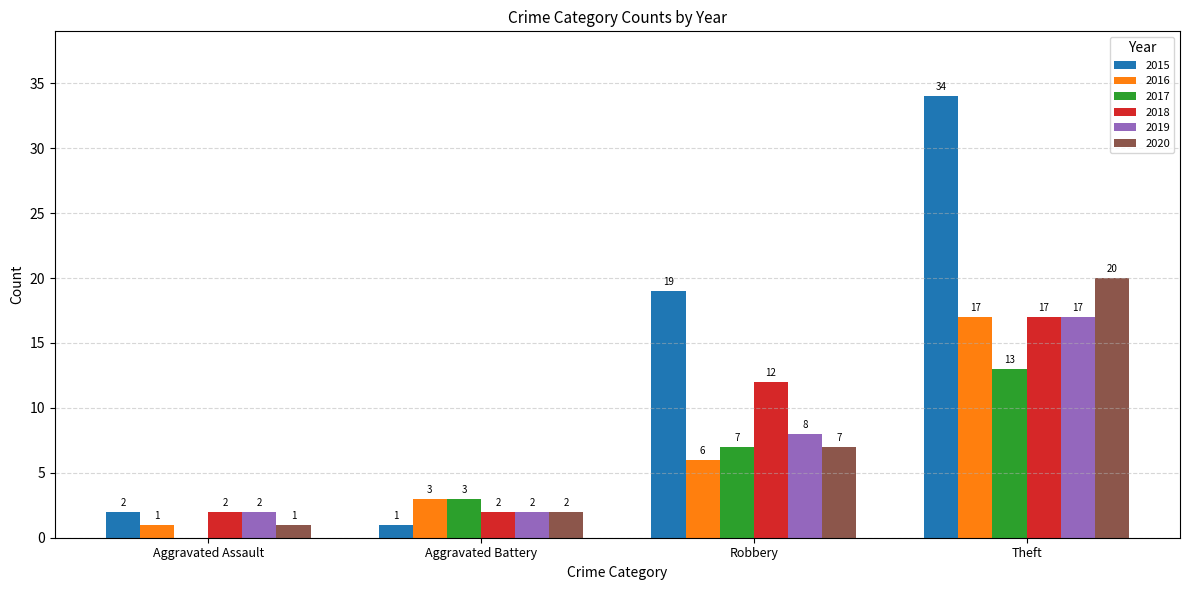

Reading left to right, list all the values displayed in this chart.

2015: Aggravated Assault=2	Aggravated Battery=1	Robbery=19	Theft=34
2016: Aggravated Assault=1	Aggravated Battery=3	Robbery=6	Theft=17
2017: Aggravated Assault=0	Aggravated Battery=3	Robbery=7	Theft=13
2018: Aggravated Assault=2	Aggravated Battery=2	Robbery=12	Theft=17
2019: Aggravated Assault=2	Aggravated Battery=2	Robbery=8	Theft=17
2020: Aggravated Assault=1	Aggravated Battery=2	Robbery=7	Theft=20